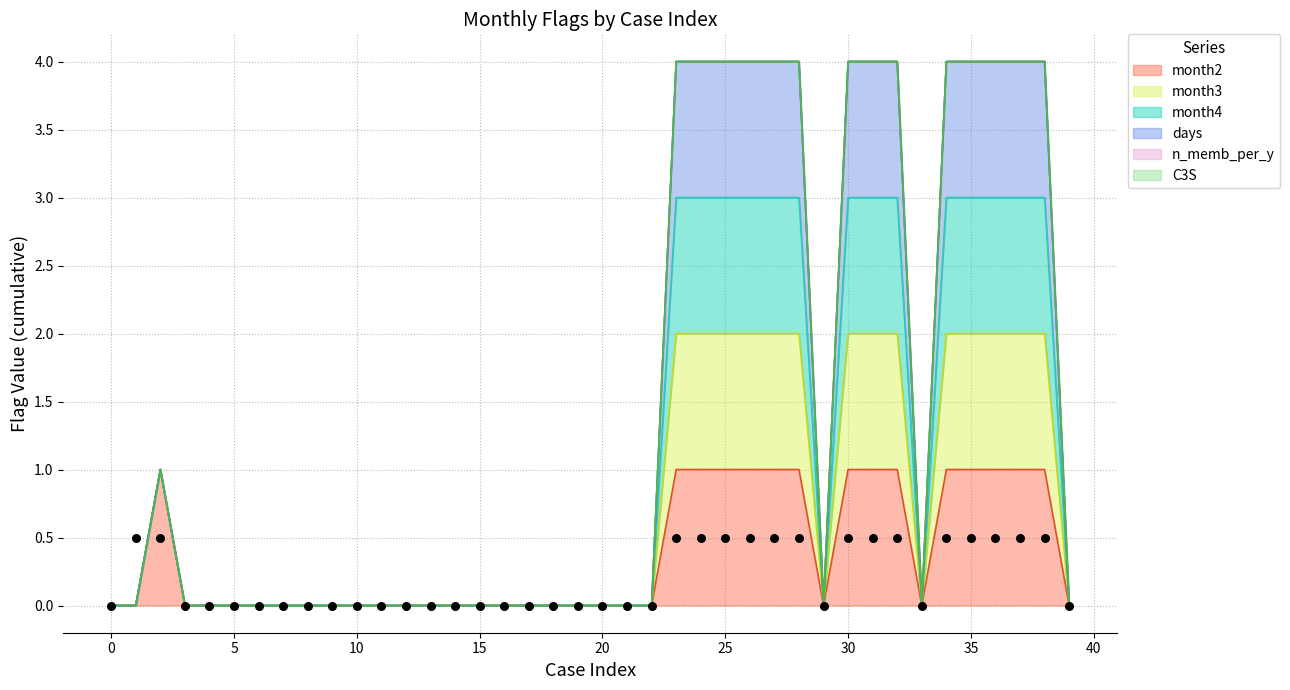

Which series has the largest Y range (max minus min)?

month3